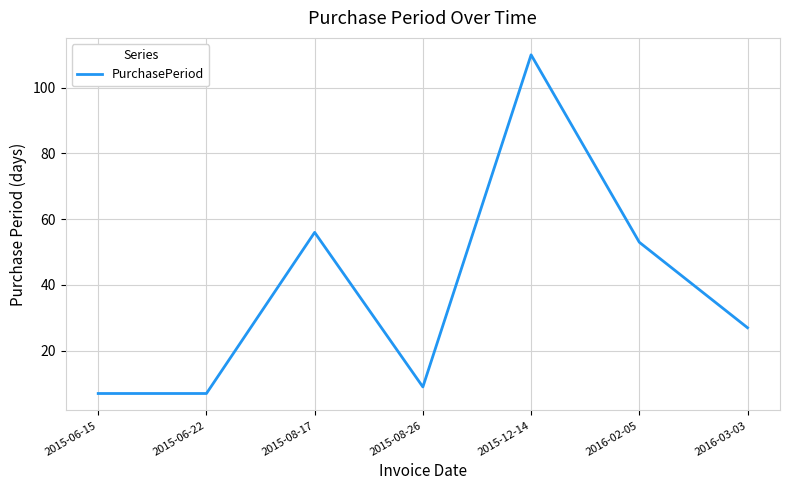

Between 2015-06-22 and 2015-08-17, which is larger?

2015-08-17